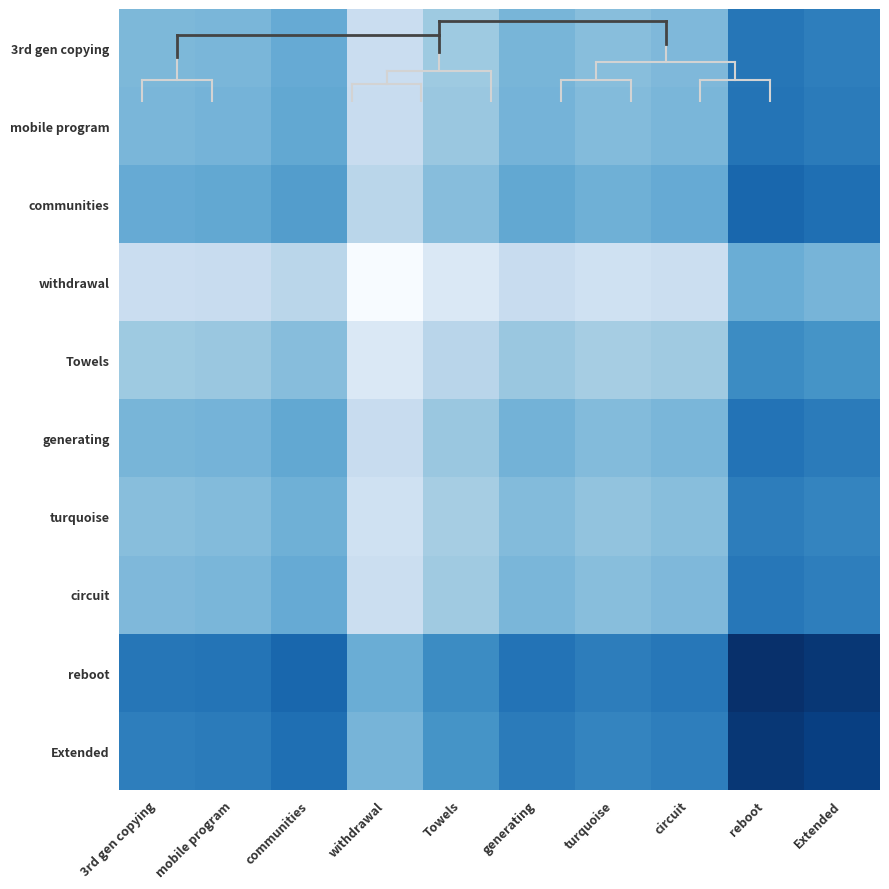

At 3rd gen copying, list the series in order from largest to smallest.

reboot, Extended, communities, generating, mobile program, 3rd gen copying, circuit, turquoise, Towels, withdrawal